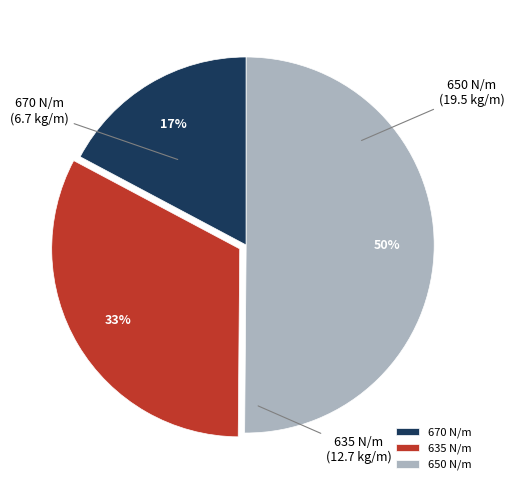

How many slices are in this pie chart?

3